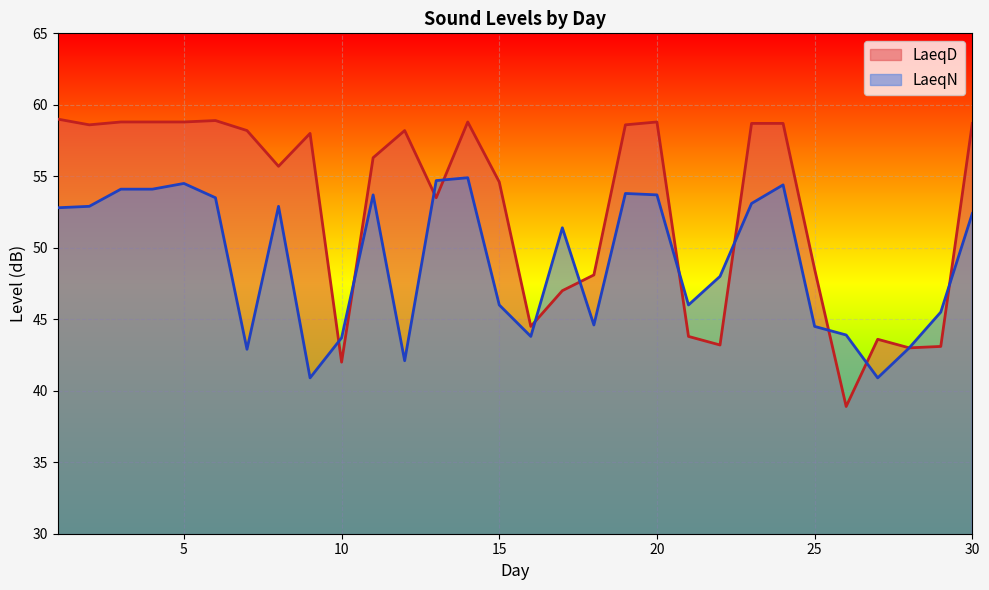

Between 10 and 16, which series saw the biggest shift?

LaeqD